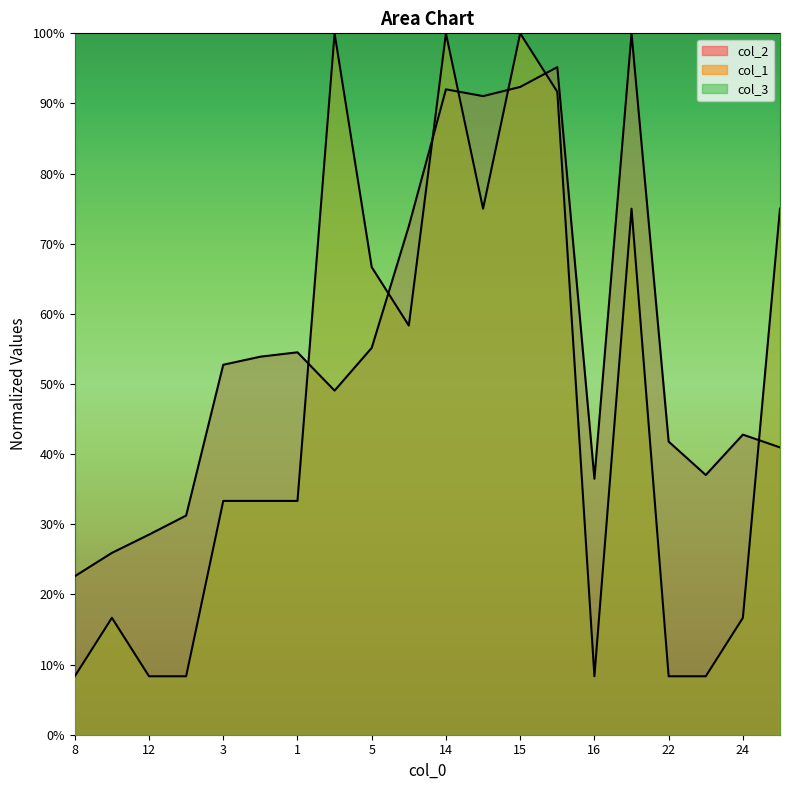

The value of col_2 at 9 is 0.9. True or false?

True